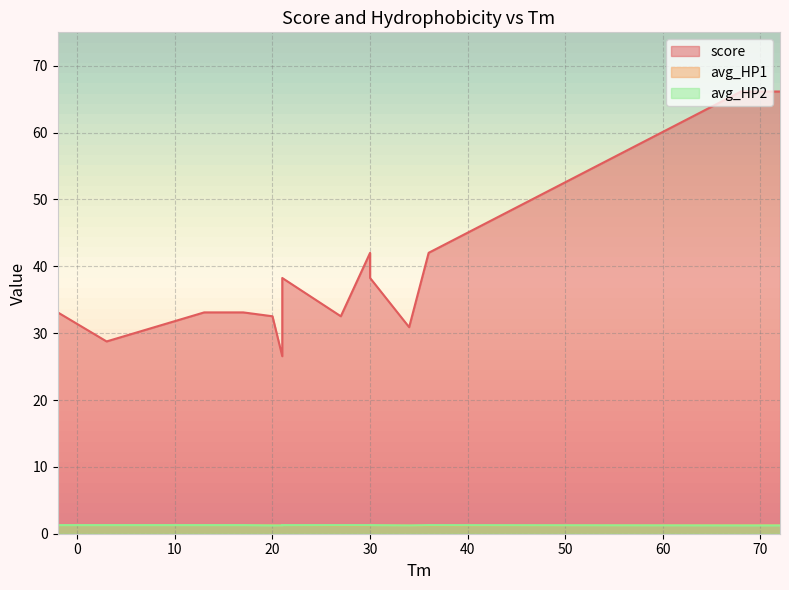

Which series changed the most between 72 and 17?

score